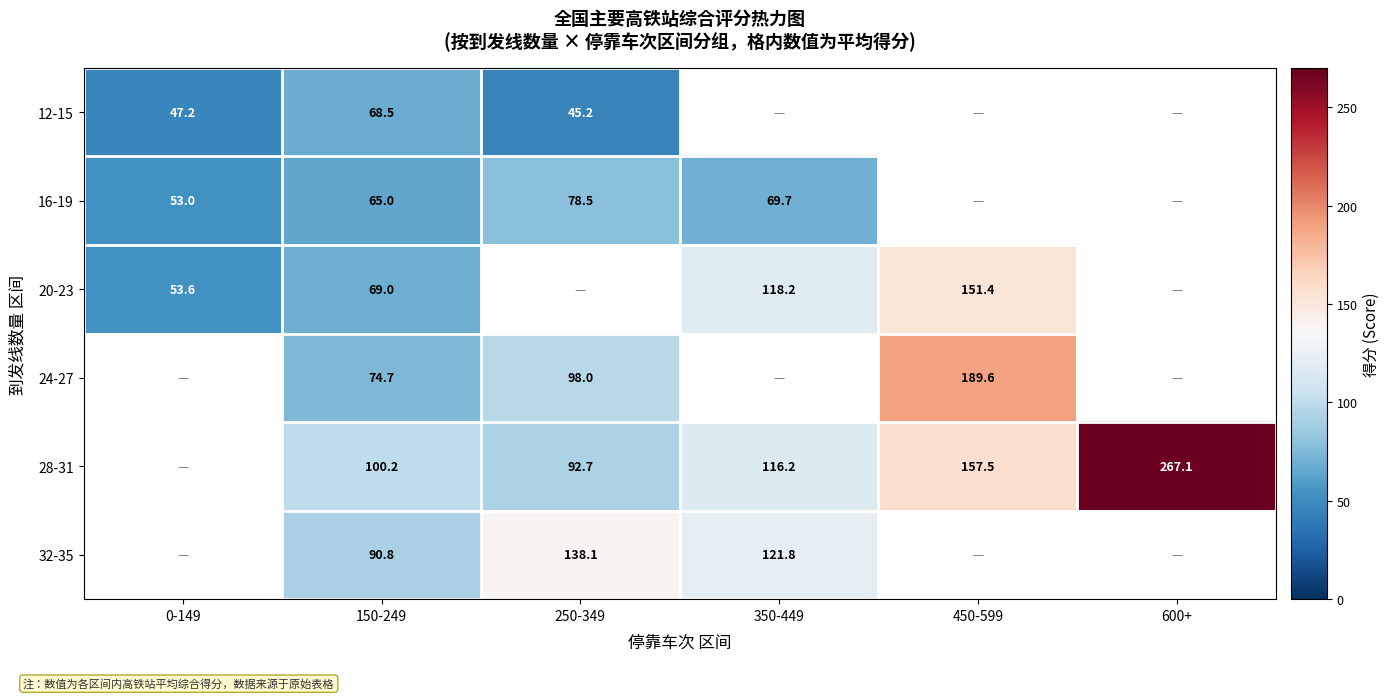

How many series are shown in this chart?

6